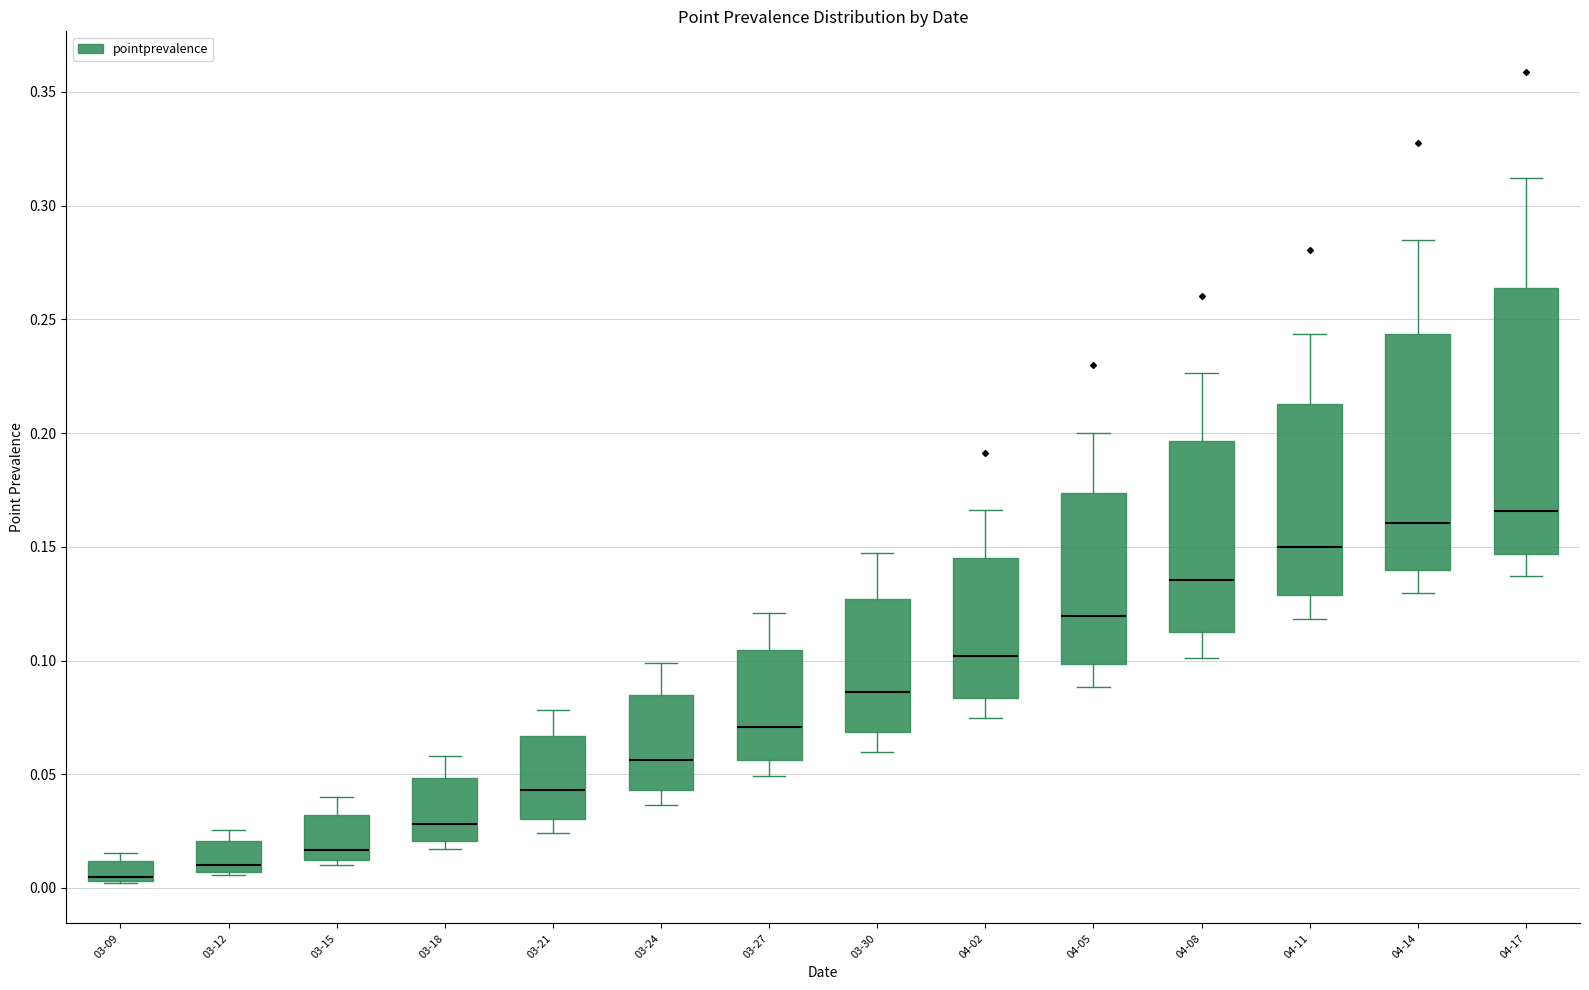

Which box has the highest median line?

04-17